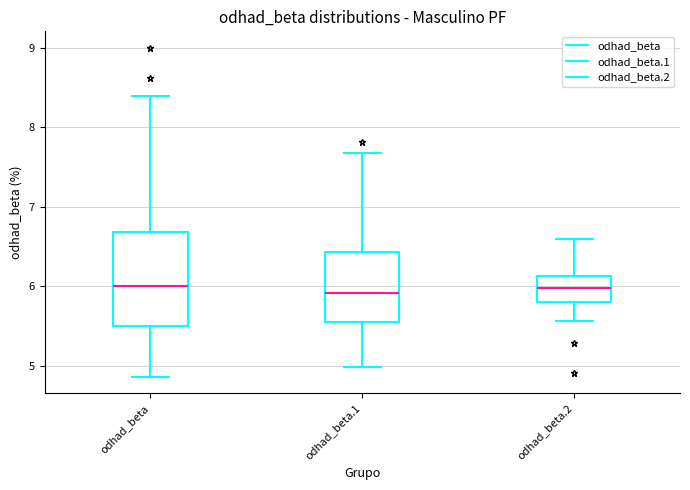

Reading left to right, read every box against the y-axis: the position of its median line, the range the box covers, and the ends of its whiskers. The values are not printed on the chart, so give them approximately, as read against the axis.

odhad_beta: median 6.0, box 5.5 to 6.7, whiskers 4.9 to 8.4
odhad_beta.1: median 5.9, box 5.5 to 6.4, whiskers 5.0 to 7.7
odhad_beta.2: median 6.0, box 5.8 to 6.1, whiskers 5.6 to 6.6